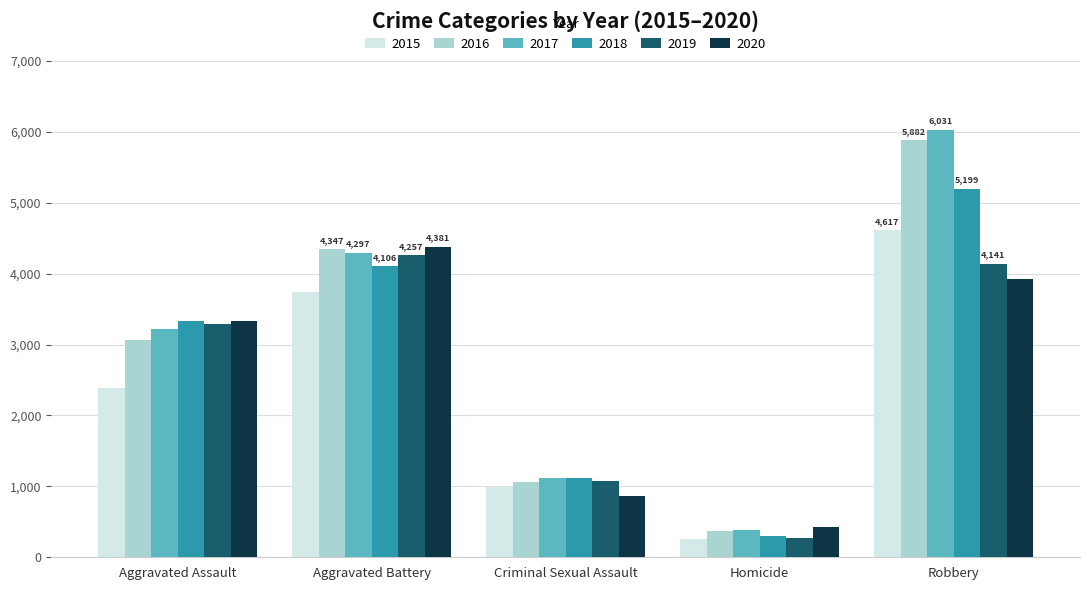

Count the 2017 values in the range 1121 to 4297.

3